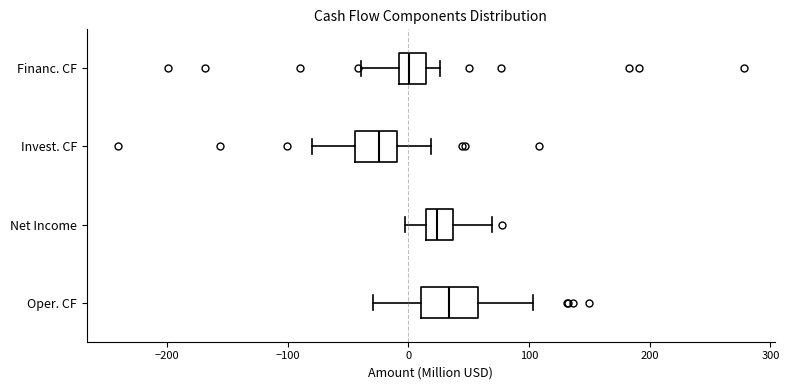

Where does the median line of the box for Financ. CF sit on the x-axis? The values are not printed on the chart, so give them approximately, as read against the axis.

0